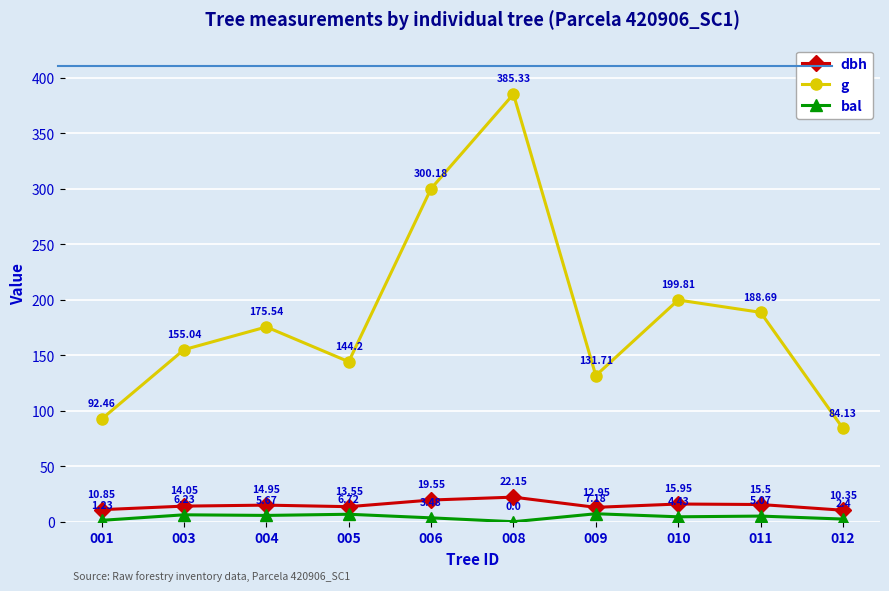

The g series shows 300.2 at 006. True or false?

True